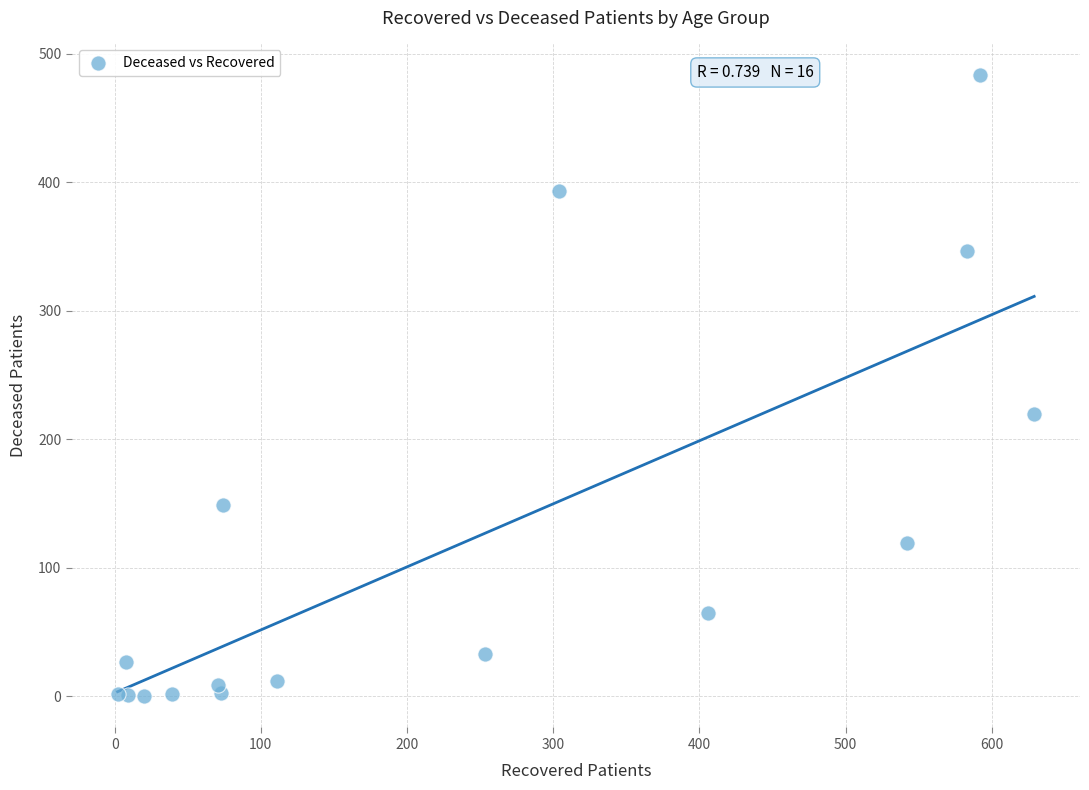

What Y value in the scatter plot is closest to 242?

220